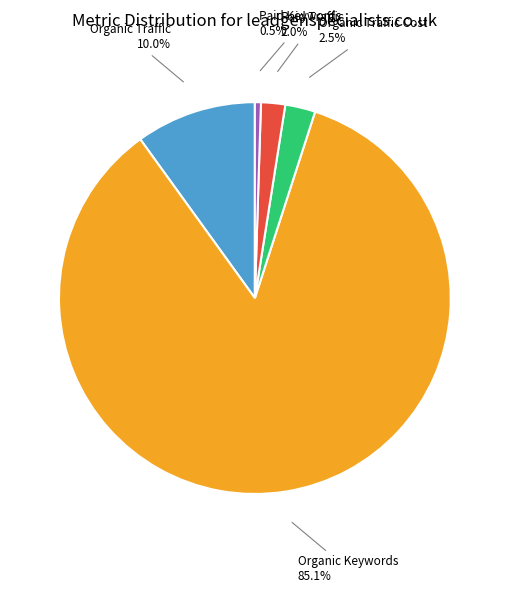

Count the number of slices in the pie.

5